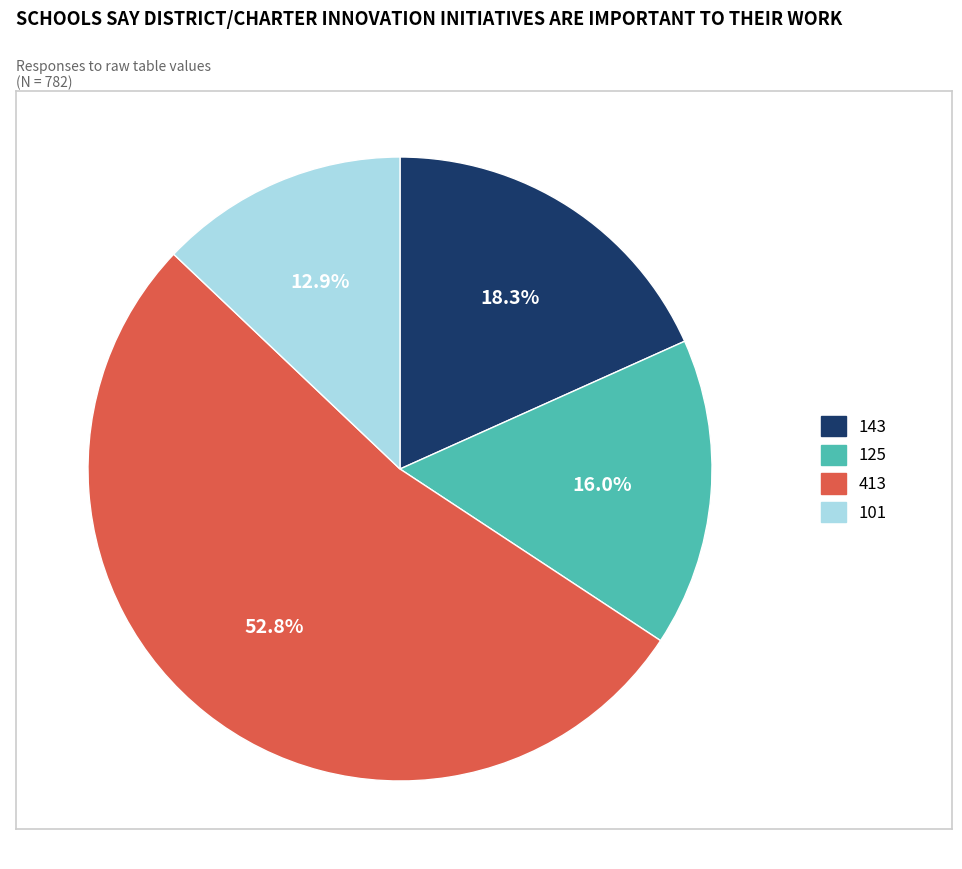

Is there a majority slice in this chart?

Yes